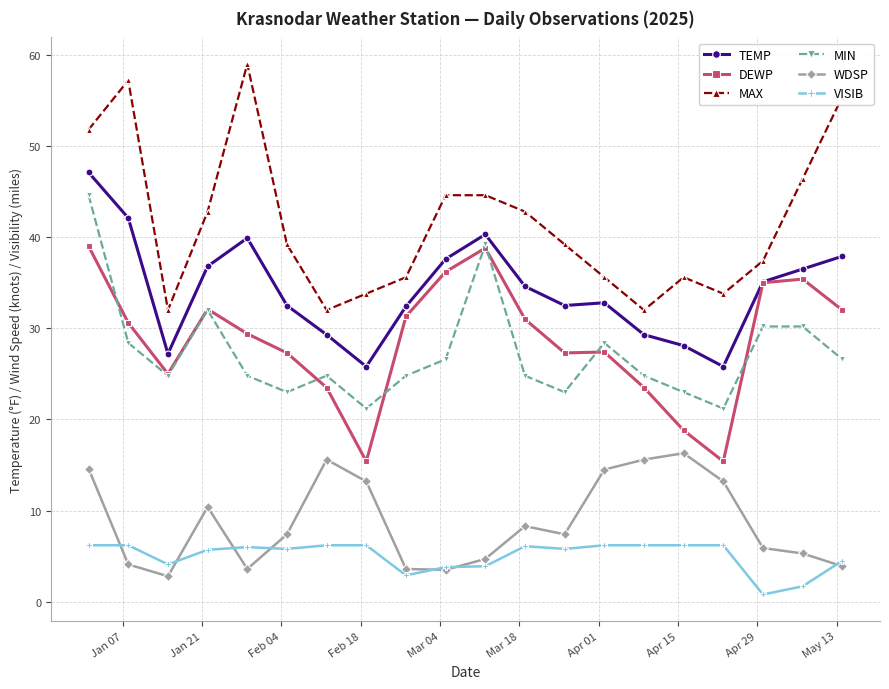

What is the greatest value displayed?

59.0